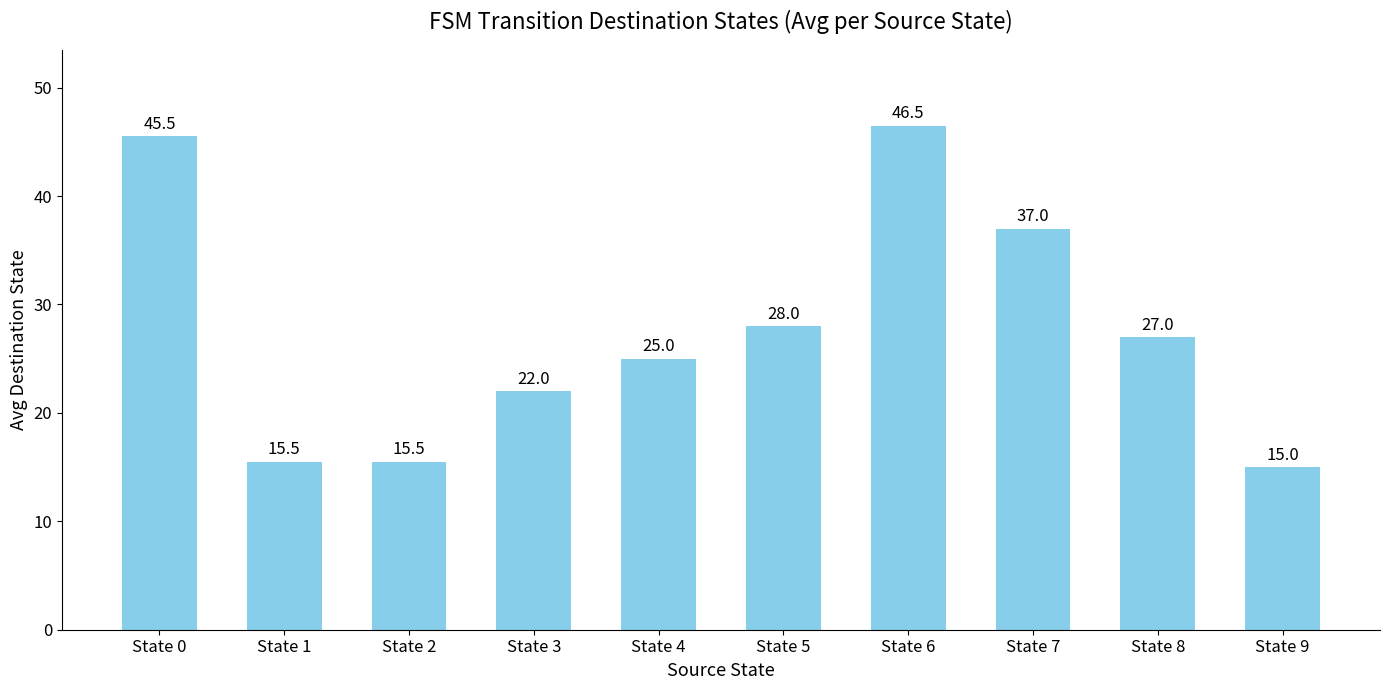

What is the maximum value shown in the chart?

46.5